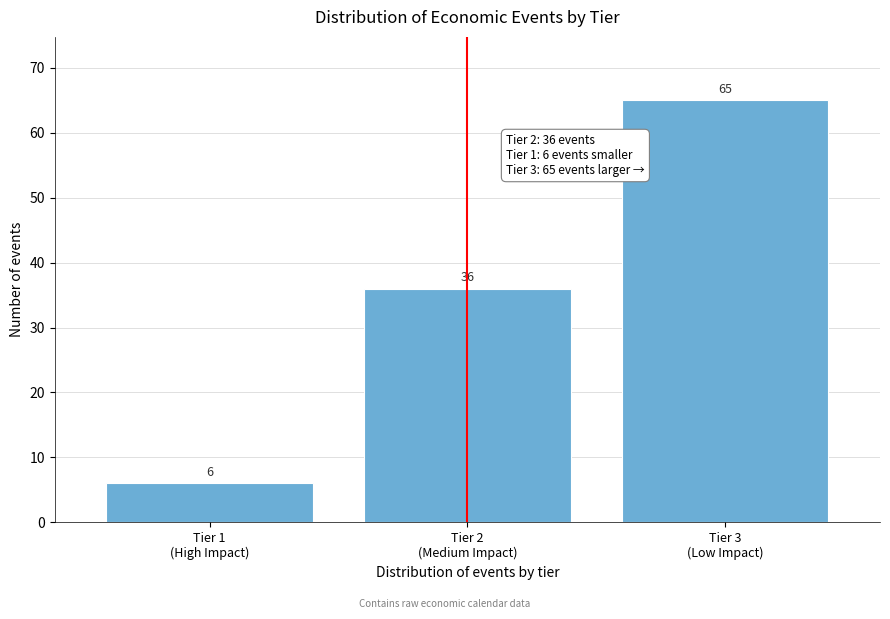

Reading left to right, list all the values displayed in this chart.

6	36	65